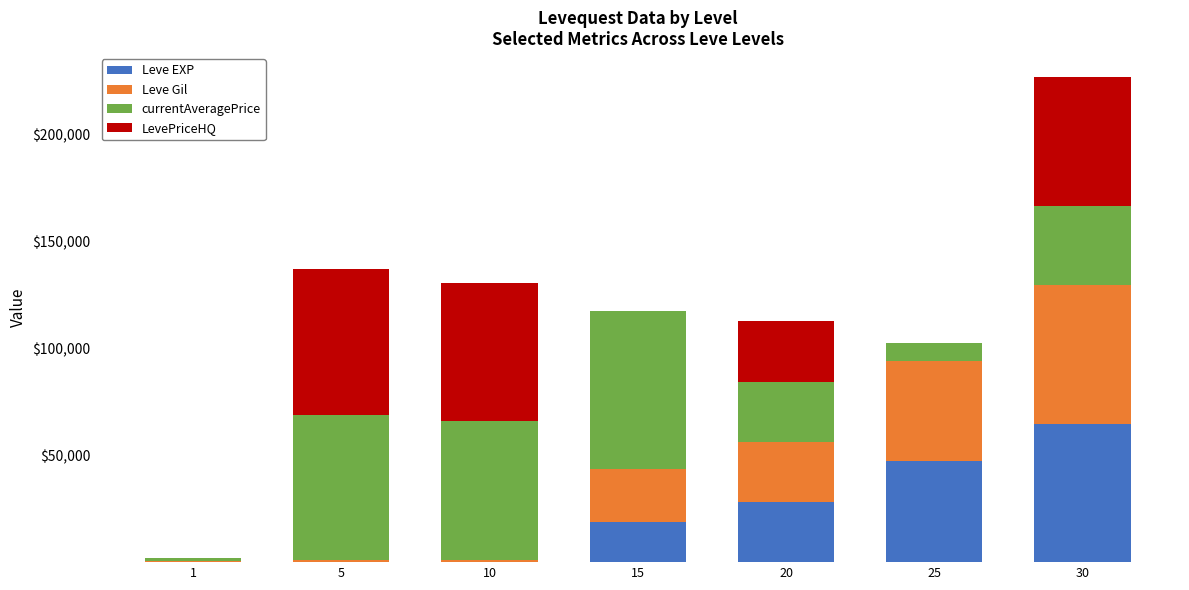

At which category is the sum across all series the highest?

30